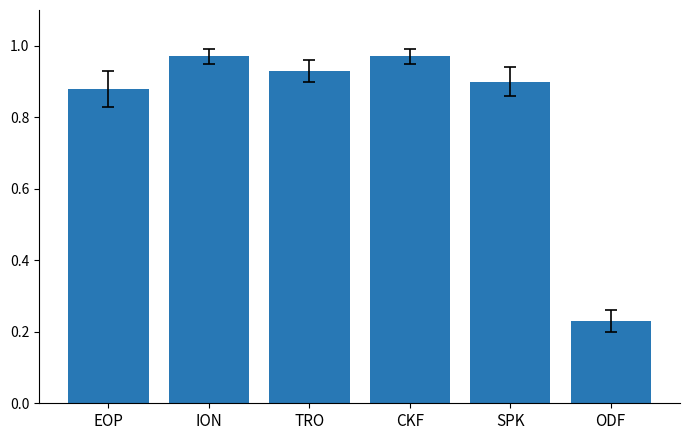

What is the label of the 5th bar from the right?

ION